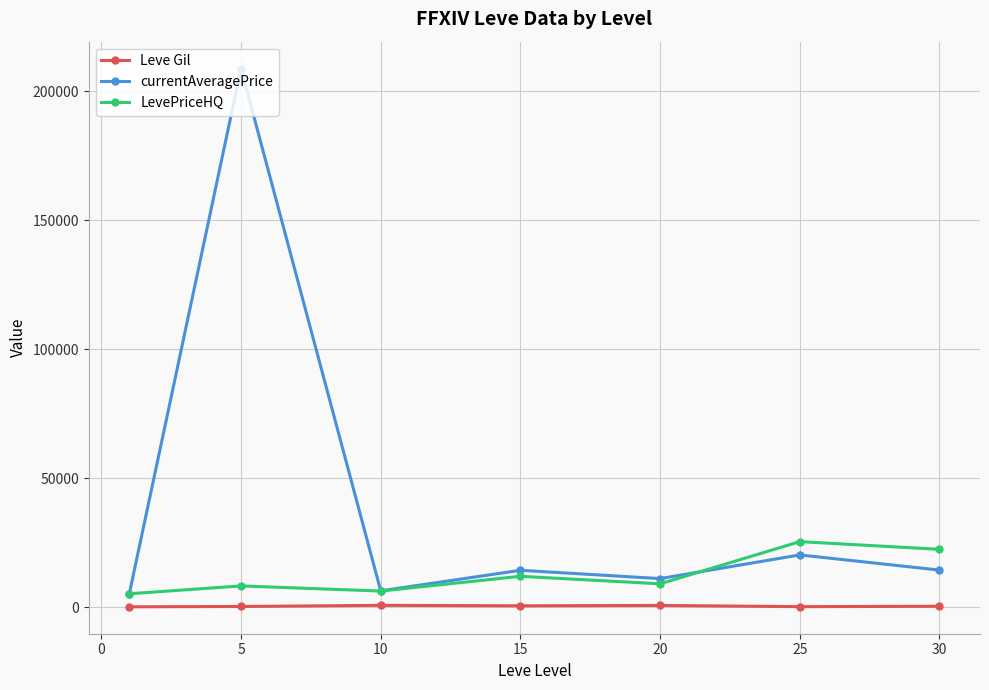

How many lines are shown in the chart?

3